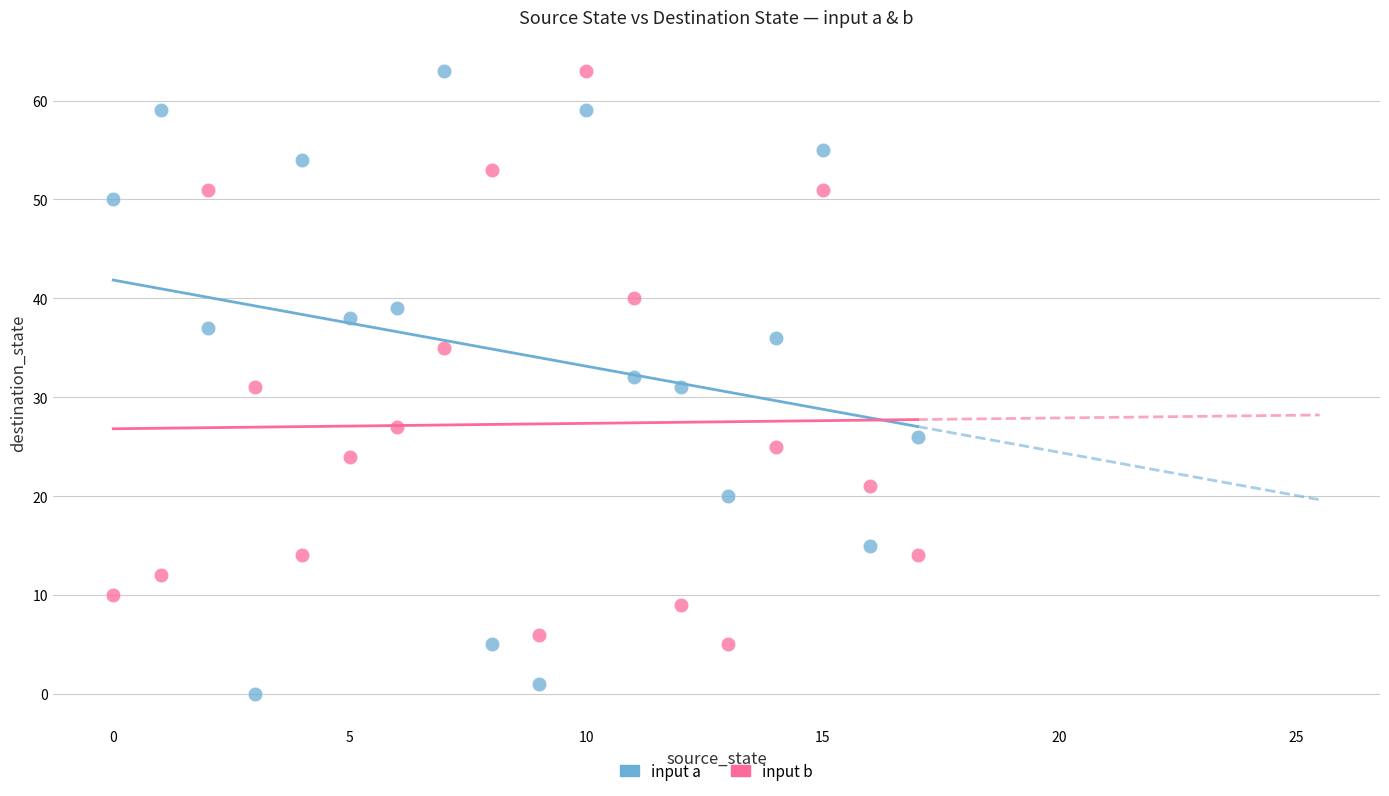

Across all data points, what is the range of Y values (max minus min)?

63